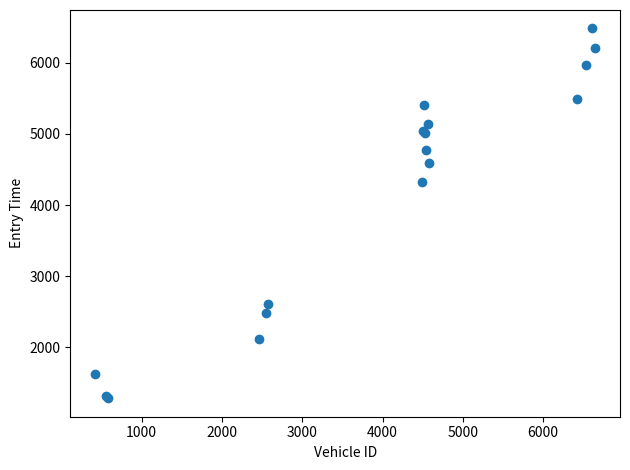

What Y value in the scatter plot is closest to 3882?

4325.0